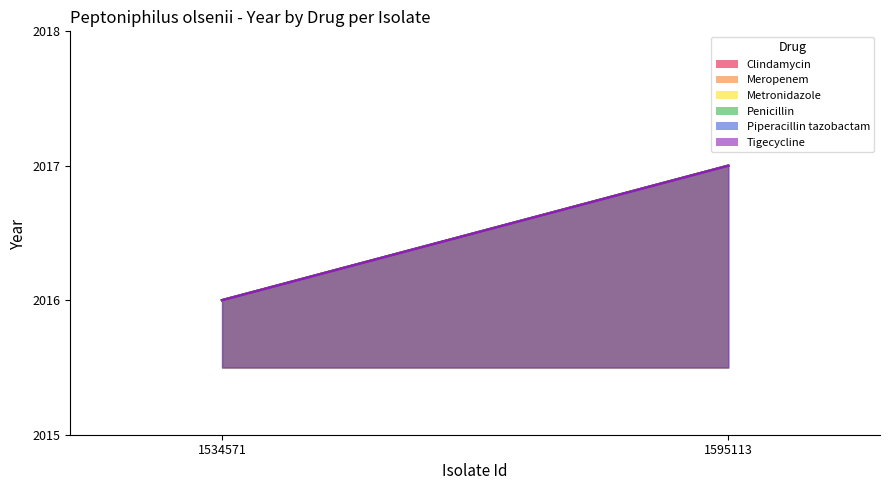

What is the sum of all Clindamycin values?

4033